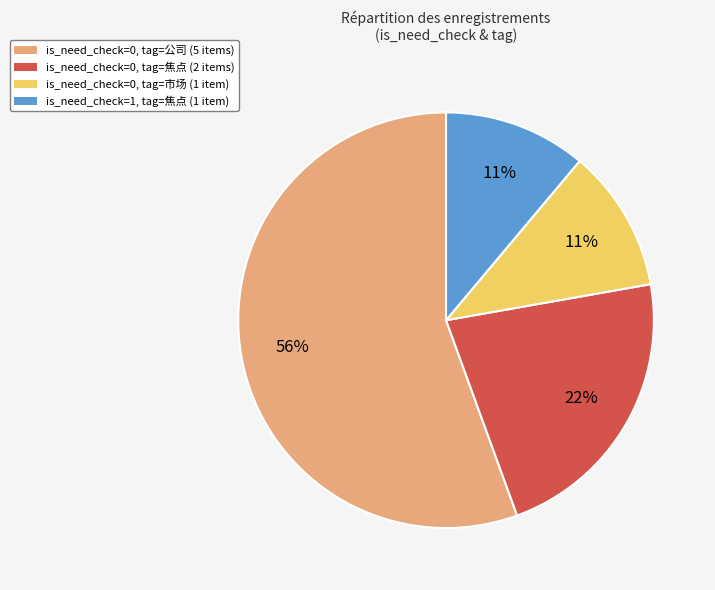

Is it true that is_need_check=1, tag=焦点 (1 item) is 11% of the pie?

True